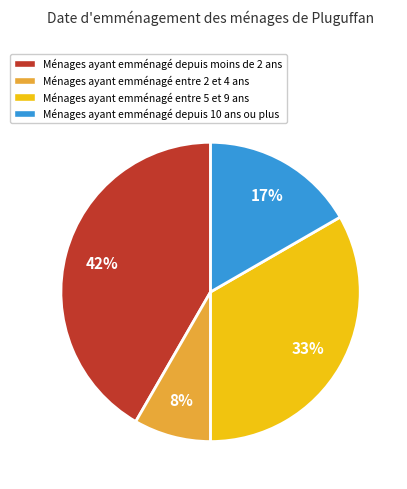

True or false: Ménages ayant emménagé entre 2 et 4 ans accounts for 8% of the total.

True